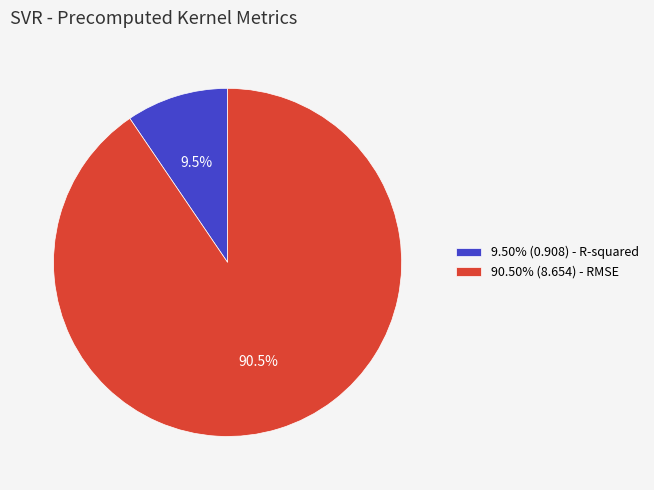

To the nearest percent, what is the difference between the largest and smallest slice percentages?

81%